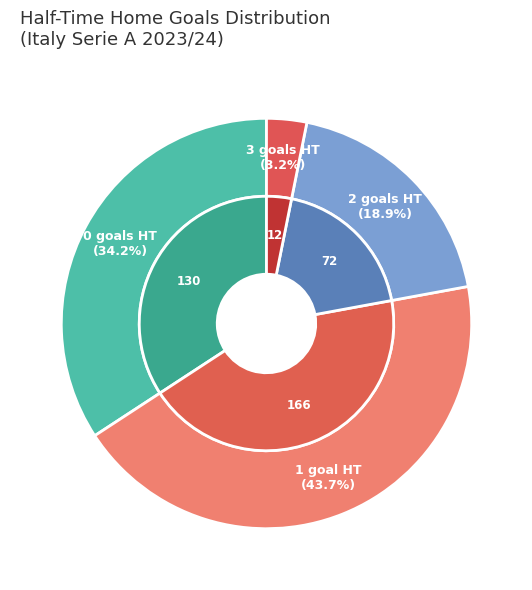

True or false: 3 accounts for 1% of the total.

False